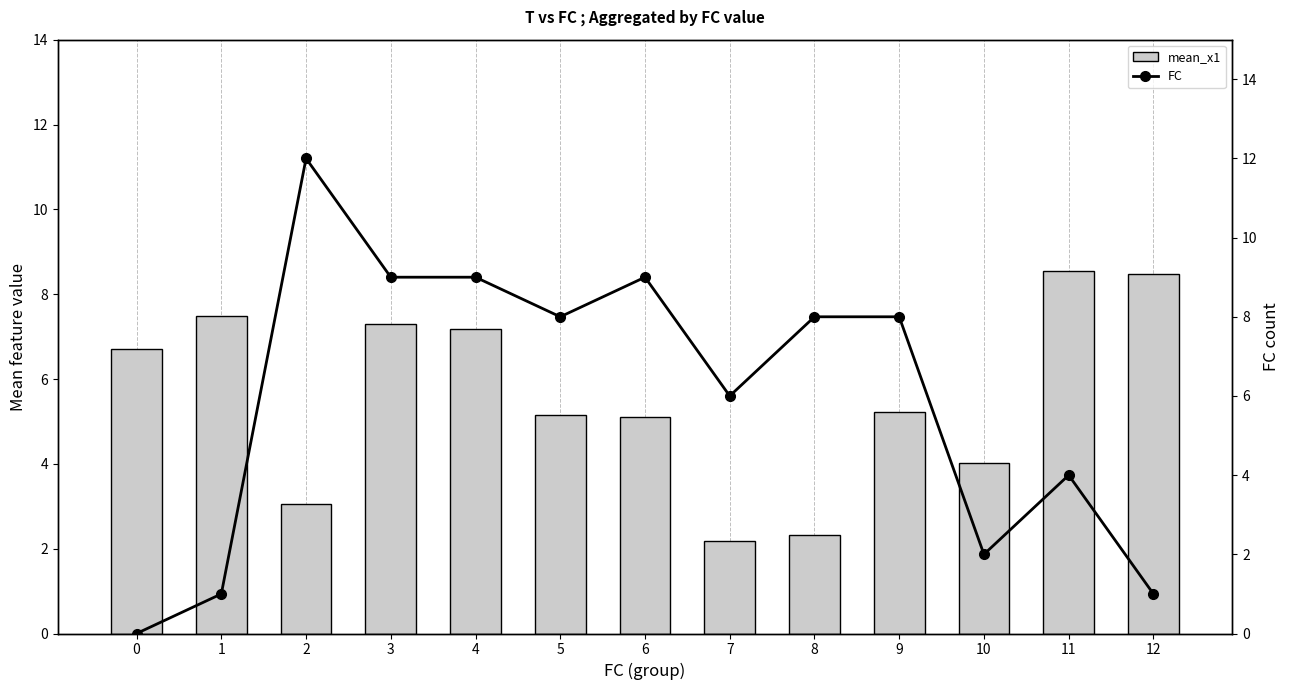

The value of mean_x1 at 5 is 2.4. True or false?

False